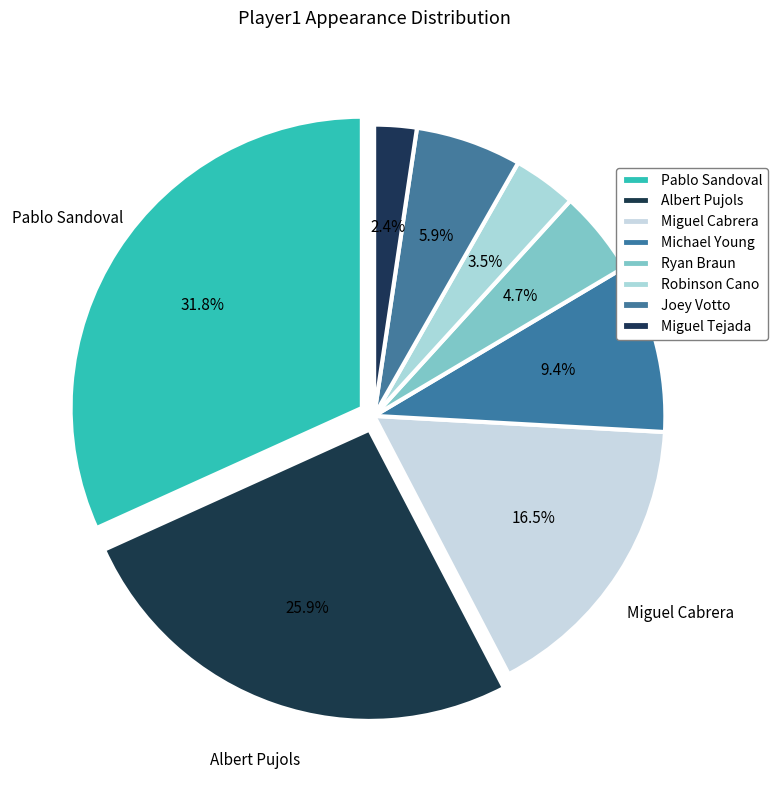

Is it true that Miguel Cabrera is 16% of the pie?

True